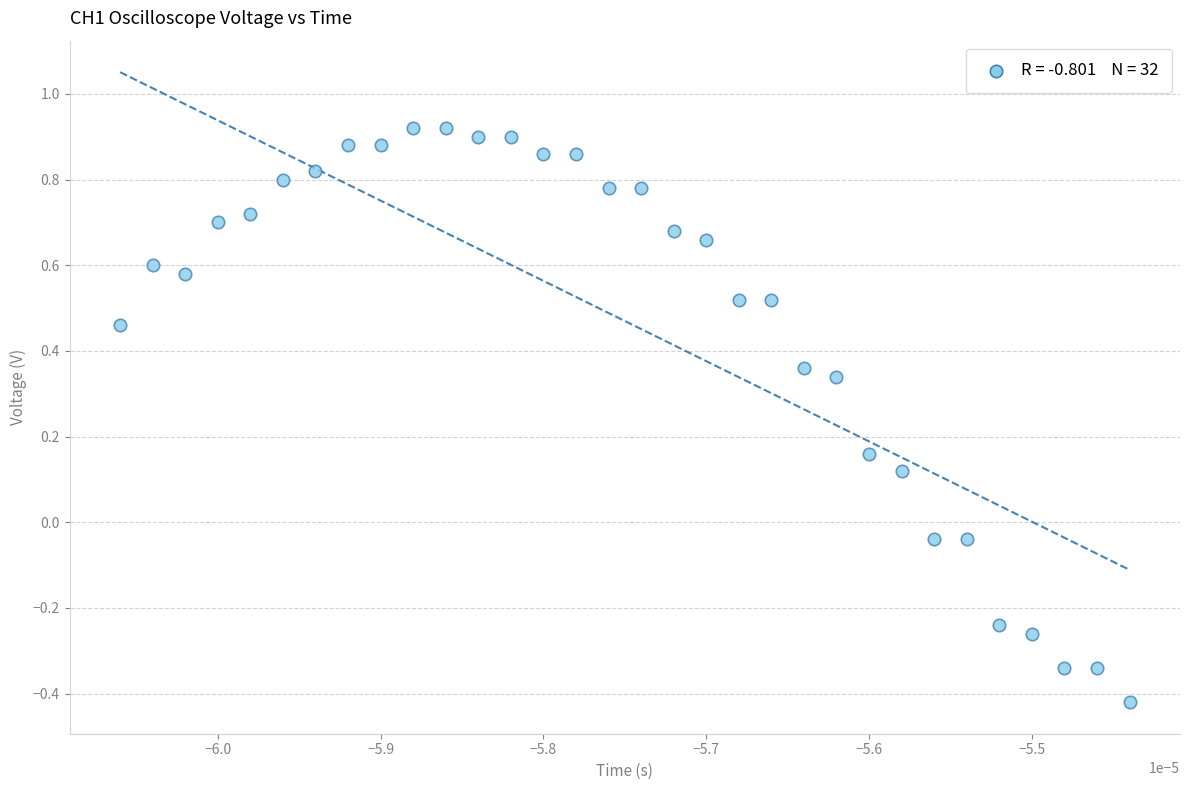

What is the range of Y values (max minus min)?

1.3